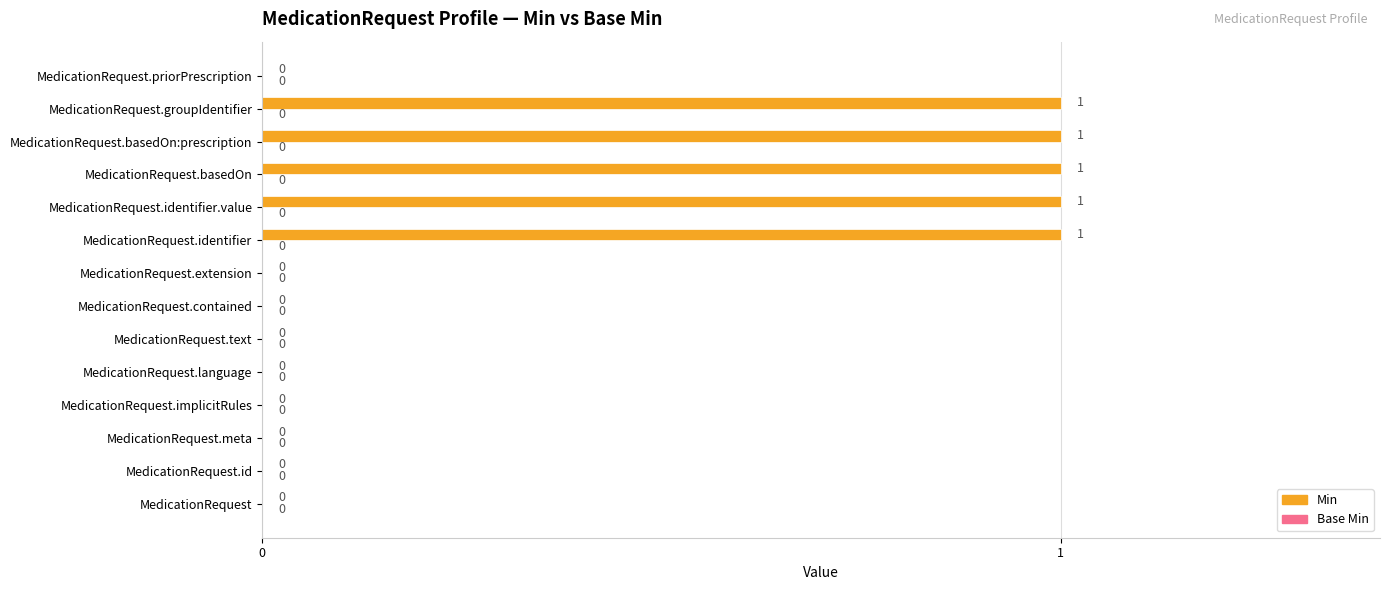

True or false: the data shows 2 at MedicationRequest.identifier.

False